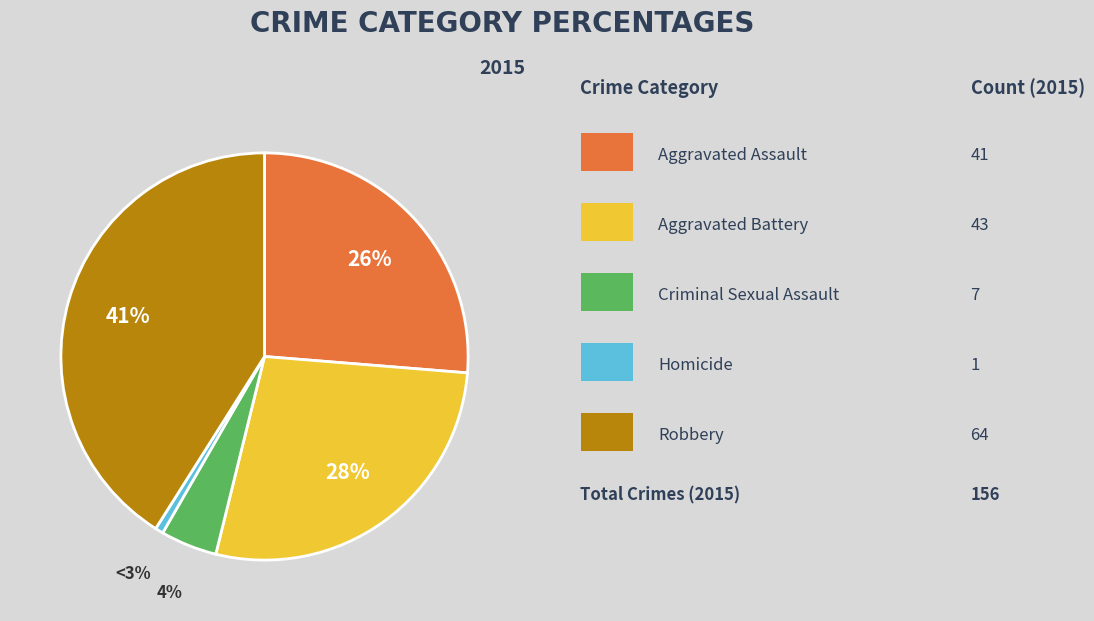

What percentage is NOT represented by Homicide?

99.4%